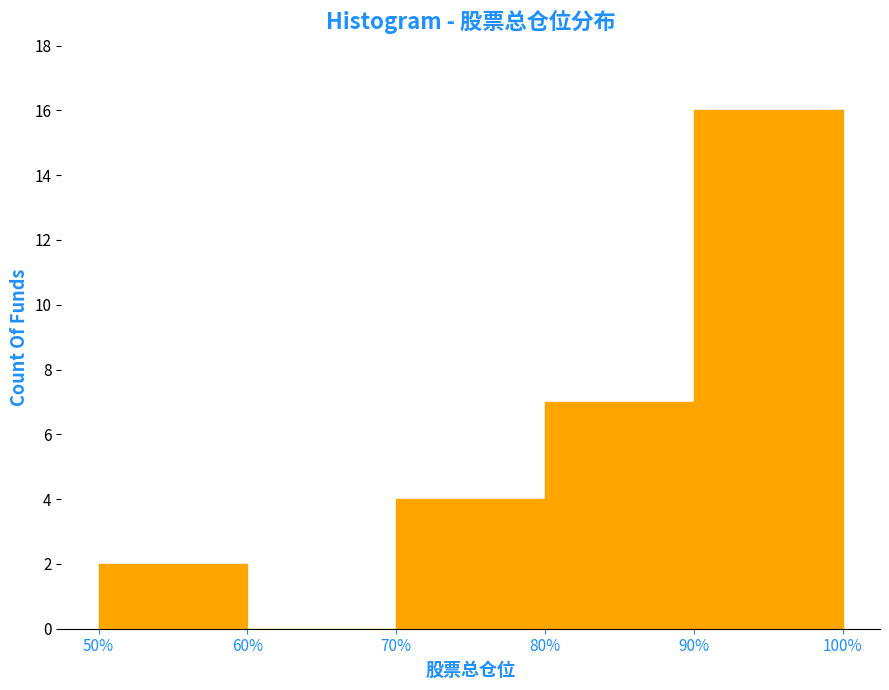

Reading left to right, transcribe this chart: for each bar, give the range it covers on the x-axis and its height. The values are not printed on the chart, so give them approximately, as read against the axis.

50% to 60%: 2
60% to 70%: 0
70% to 80%: 4
80% to 90%: 7
90% to 100%: 16